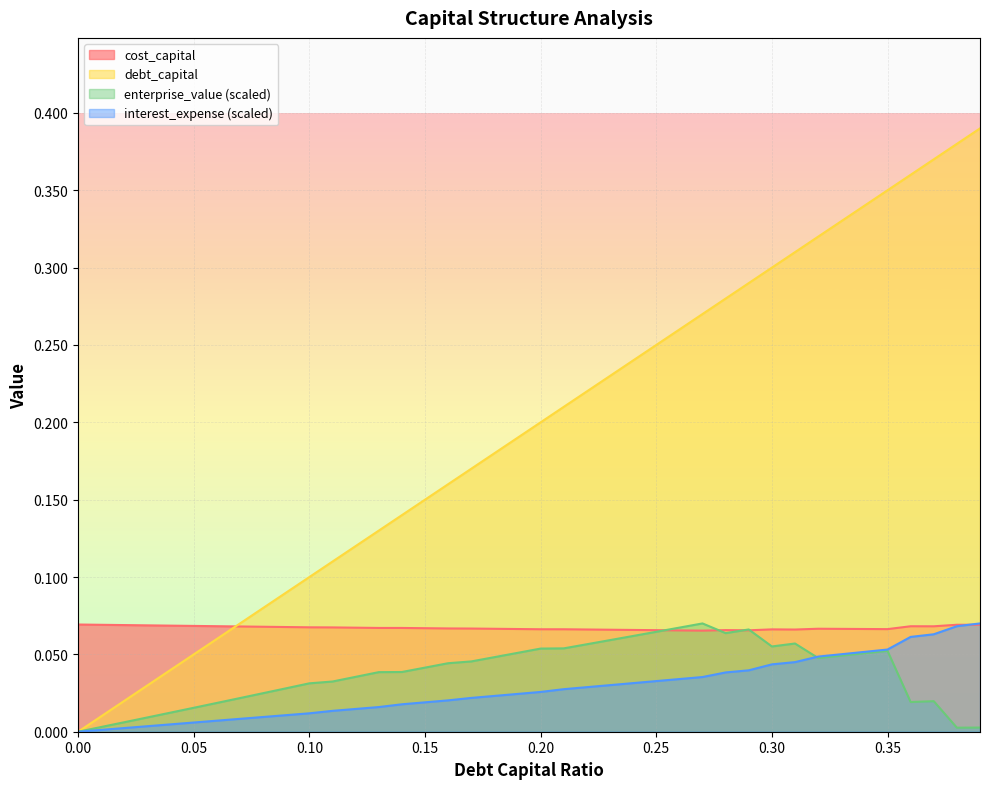

At which category is the sum across all series the highest?

0.39